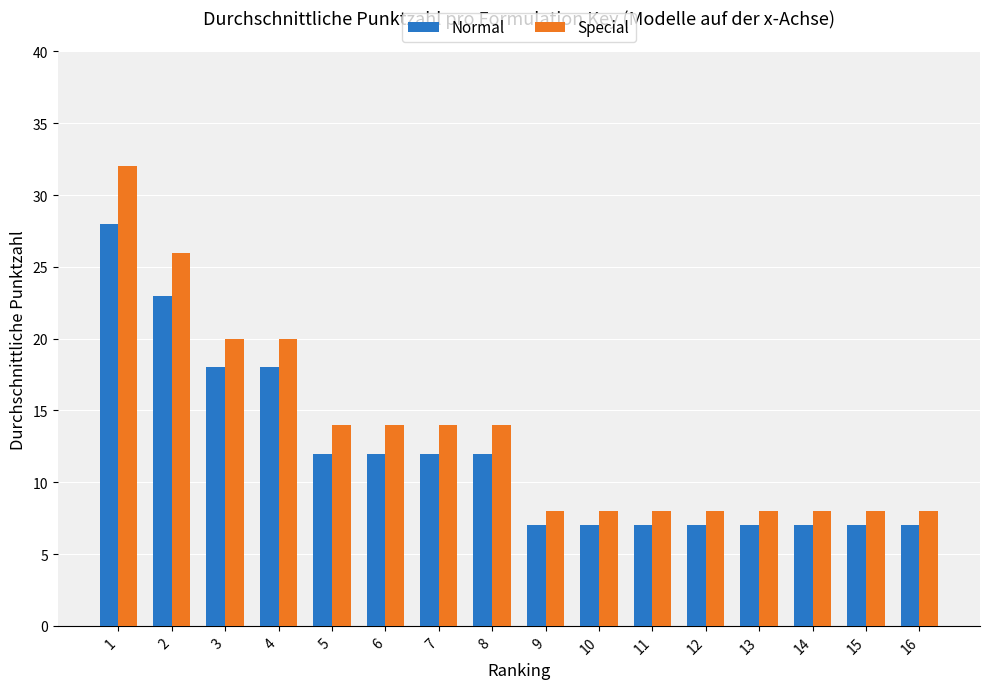

Which series has the largest total across all categories?

Special